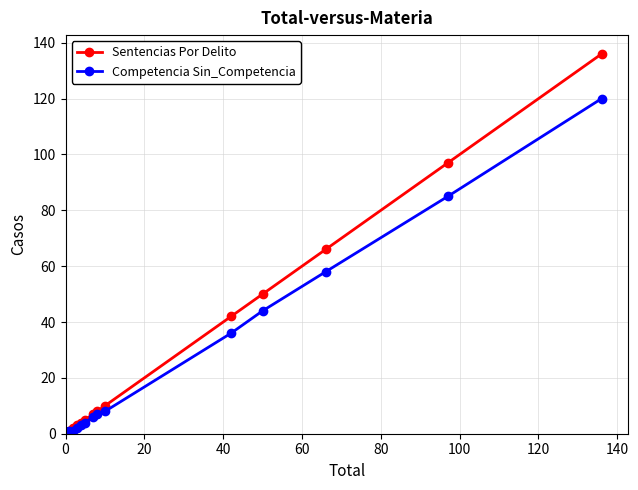

What is the maximum value shown in the chart?

136